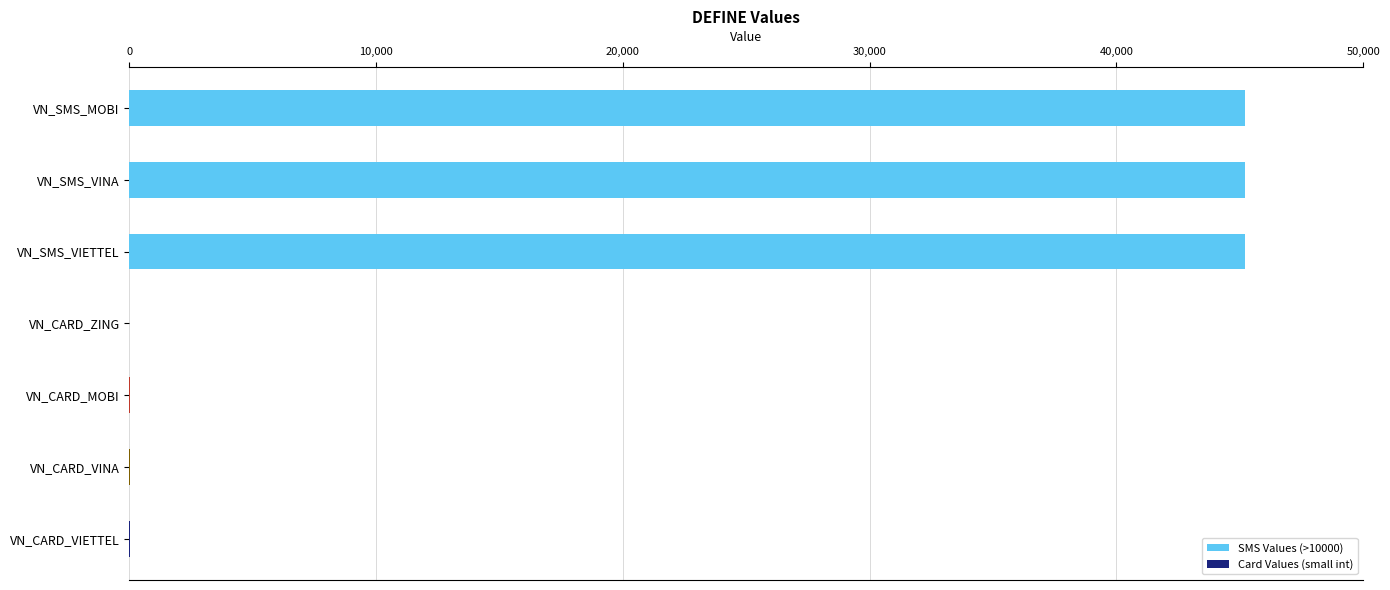

What is the sum of all values?

135617